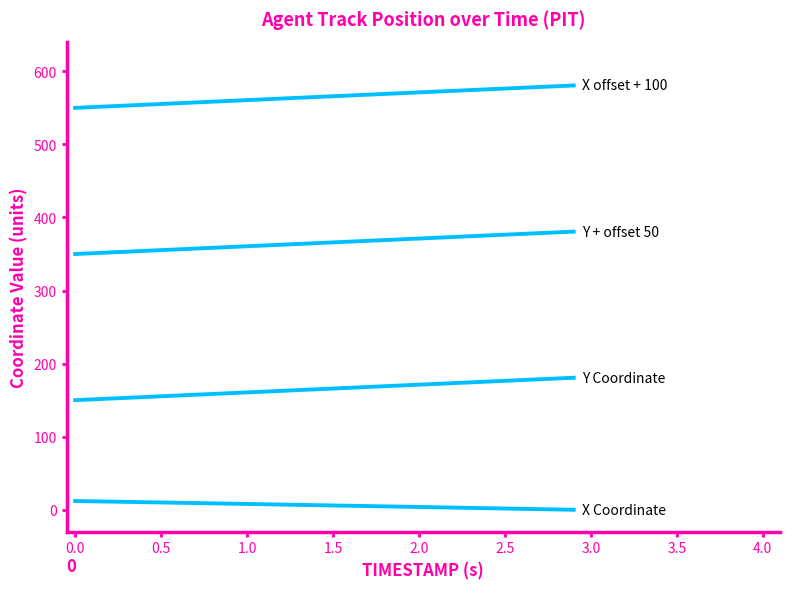

How many lines are shown in the chart?

4